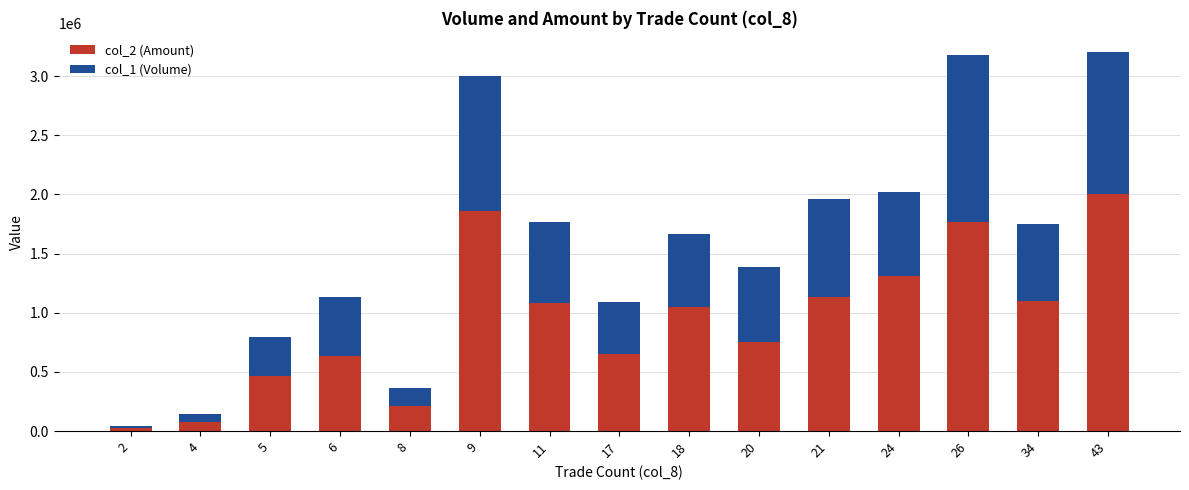

The value of col_2 (Amount) at 18 is 1835803. True or false?

False